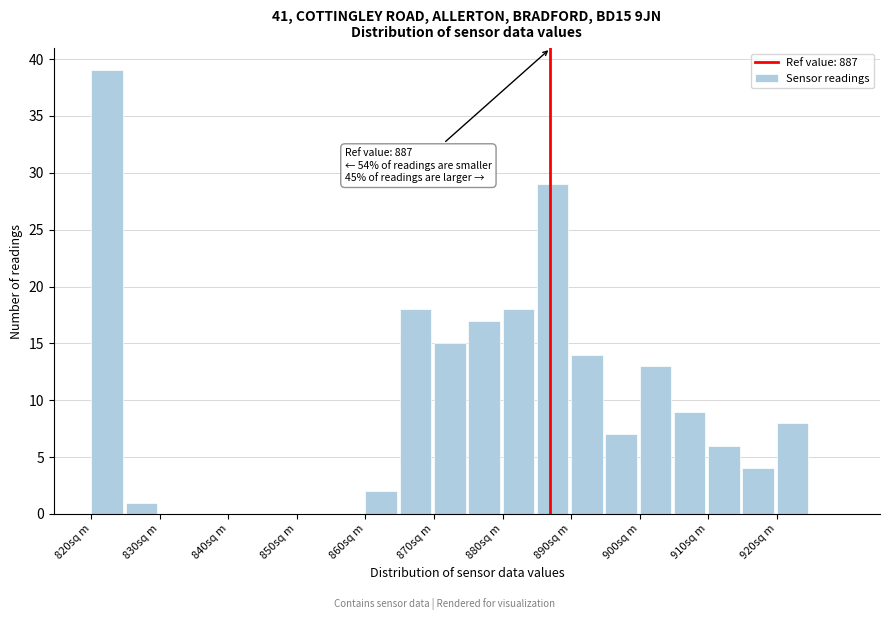

Over which range of the x-axis is the bar tallest?

820 to 825